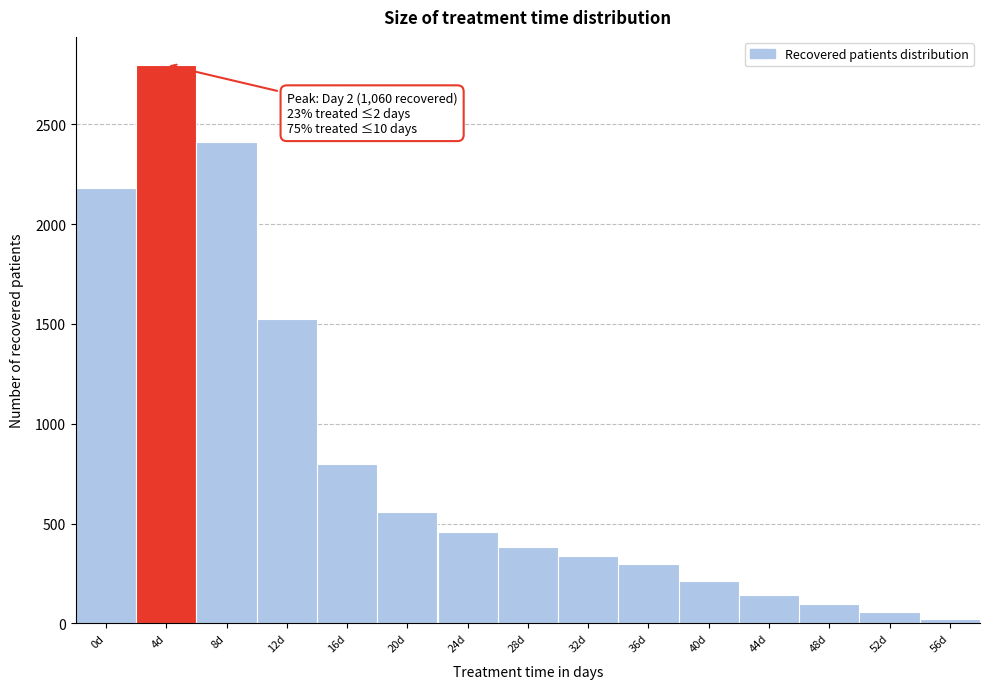

Reading right to left, transcribe all the data shown in this chart.

21	55	95	143	210	297	336	383	460	556	799	1523	2411	2798	2180